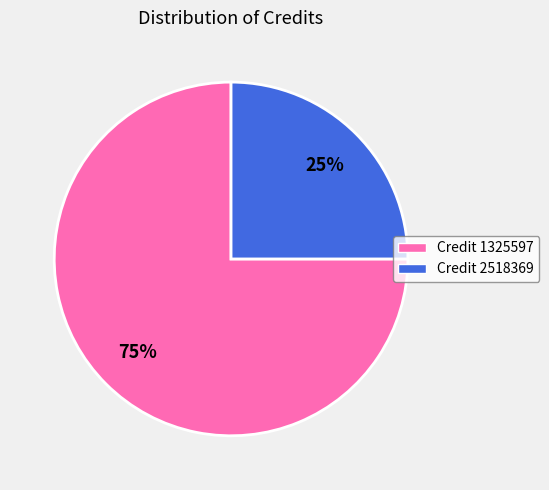

Is there any slice that represents more than half of the pie?

Yes